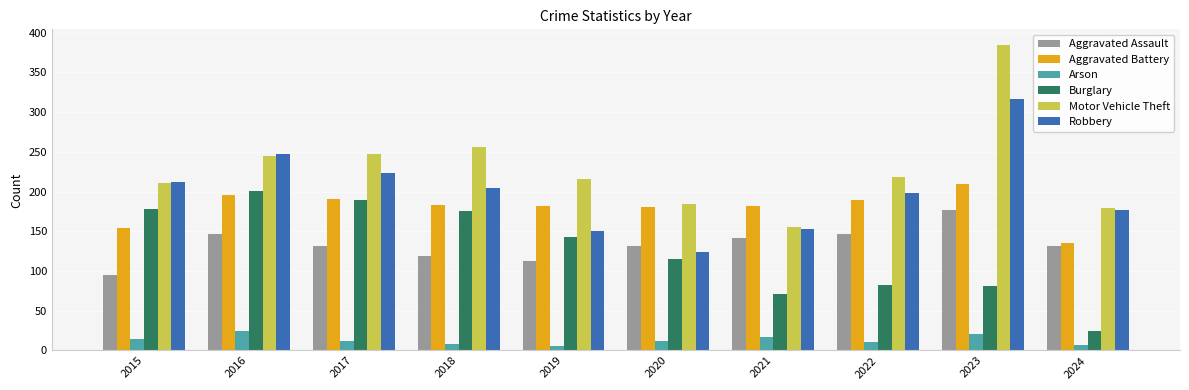

How many bars are there in total?

60